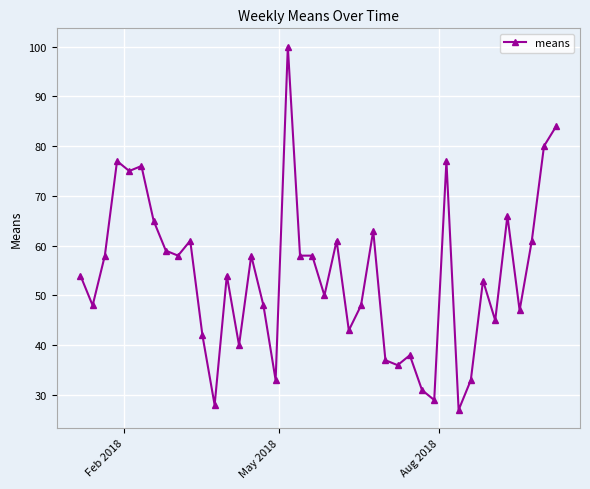

What is the average value?

54